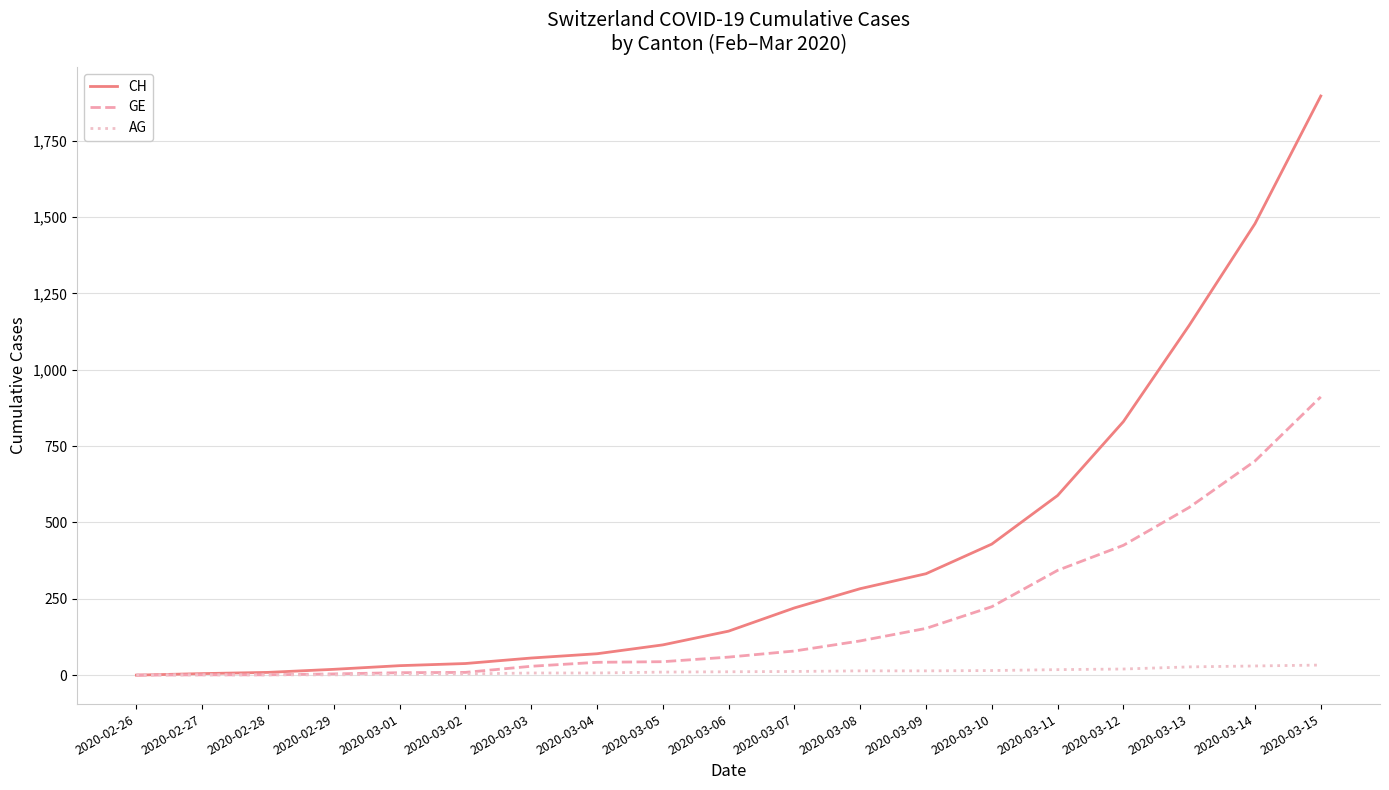

Which series has the largest range (max minus min)?

CH